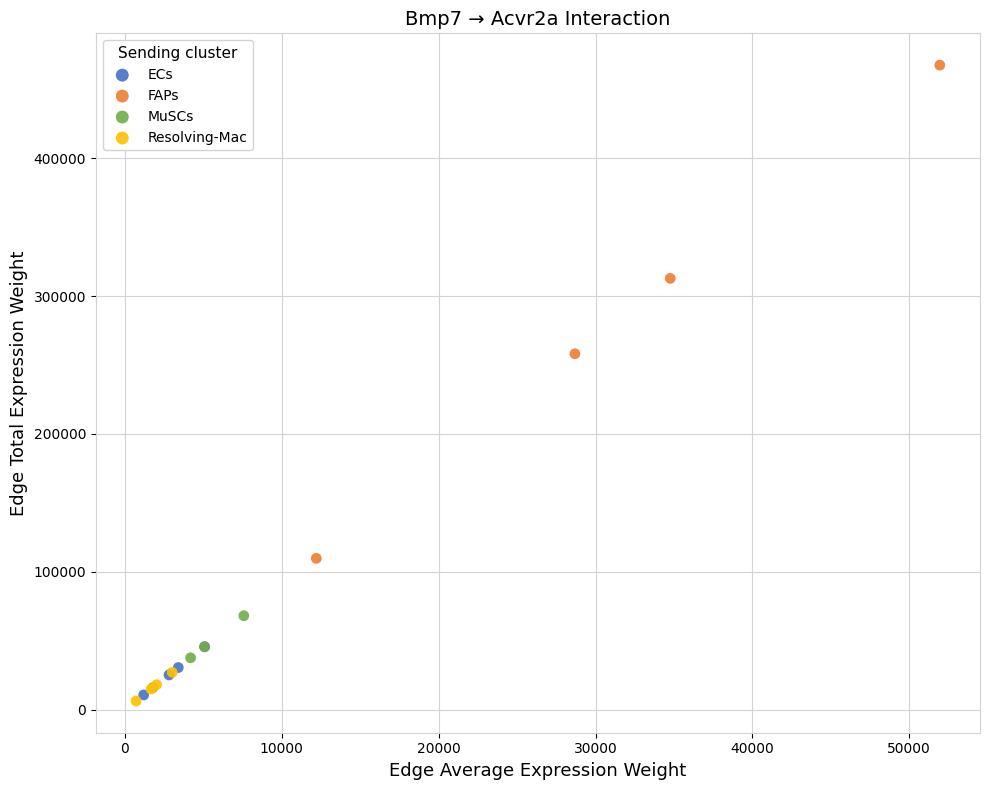

Which series has the widest spread of Y values?

FAPs